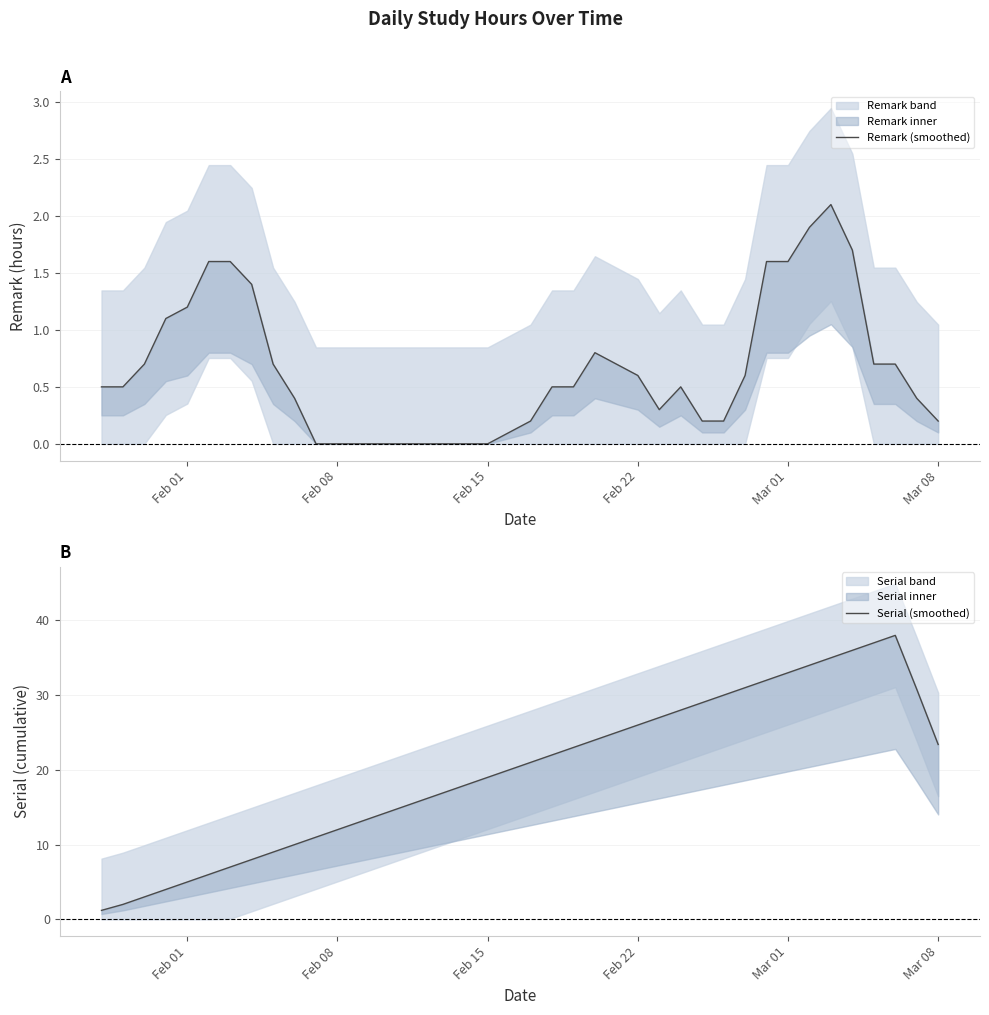

What is the difference between the maximum and minimum values in the Serial (smoothed) series?

36.8